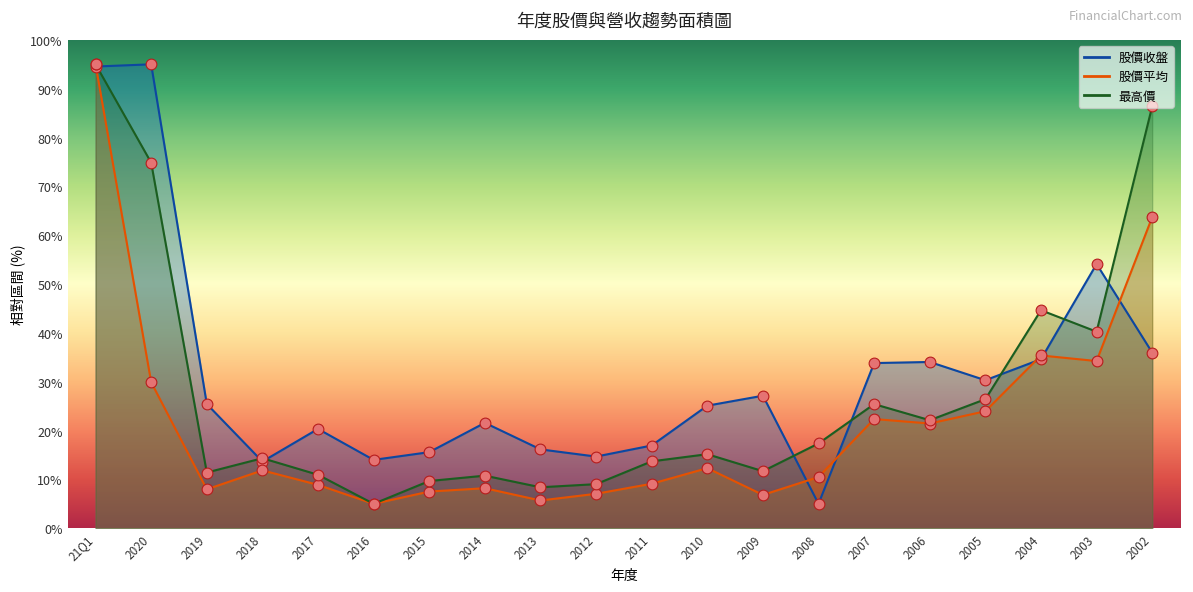

Which series has the largest total across all categories?

股價收盤